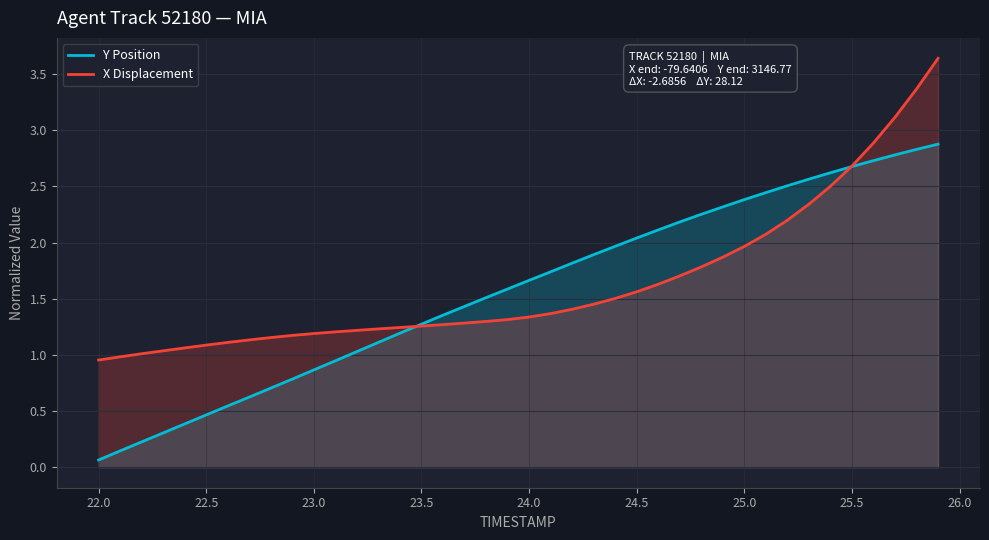

Which series has the largest range (max minus min)?

Y Position